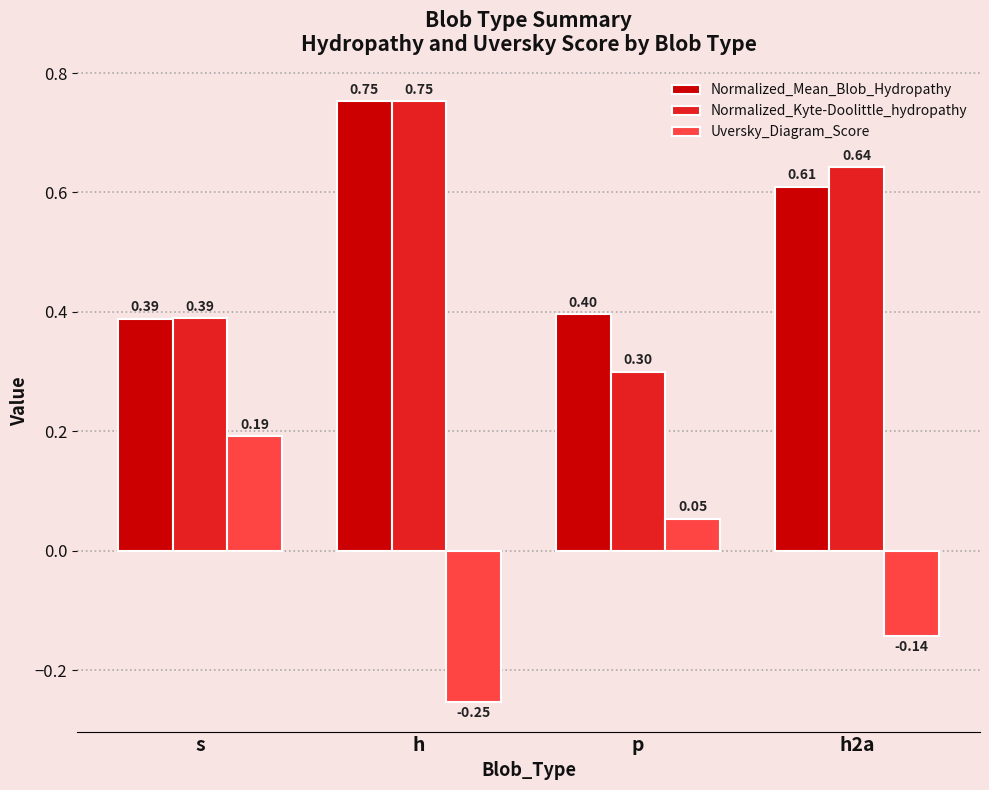

Which series changed the most between s and h2a?

Uversky_Diagram_Score